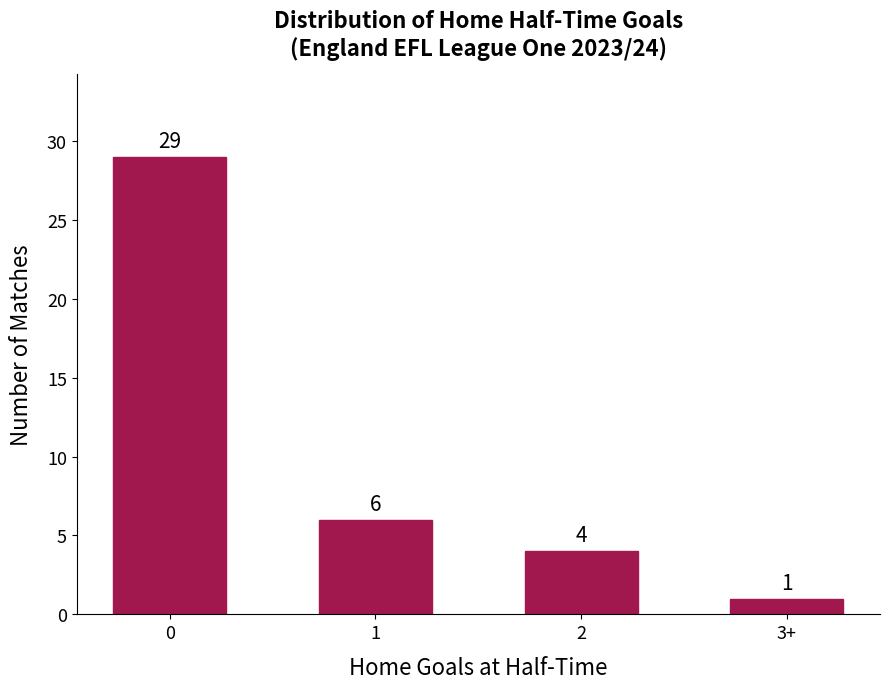

Reading left to right, extract all data points from this chart.

29	6	4	1